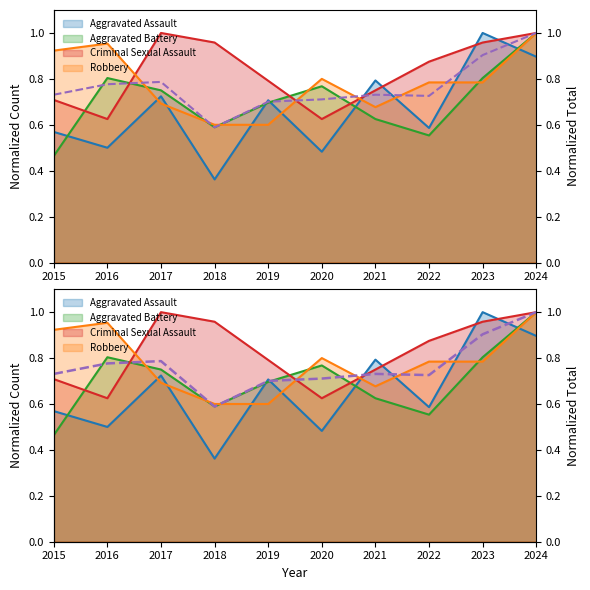

What is the average value?

0.8